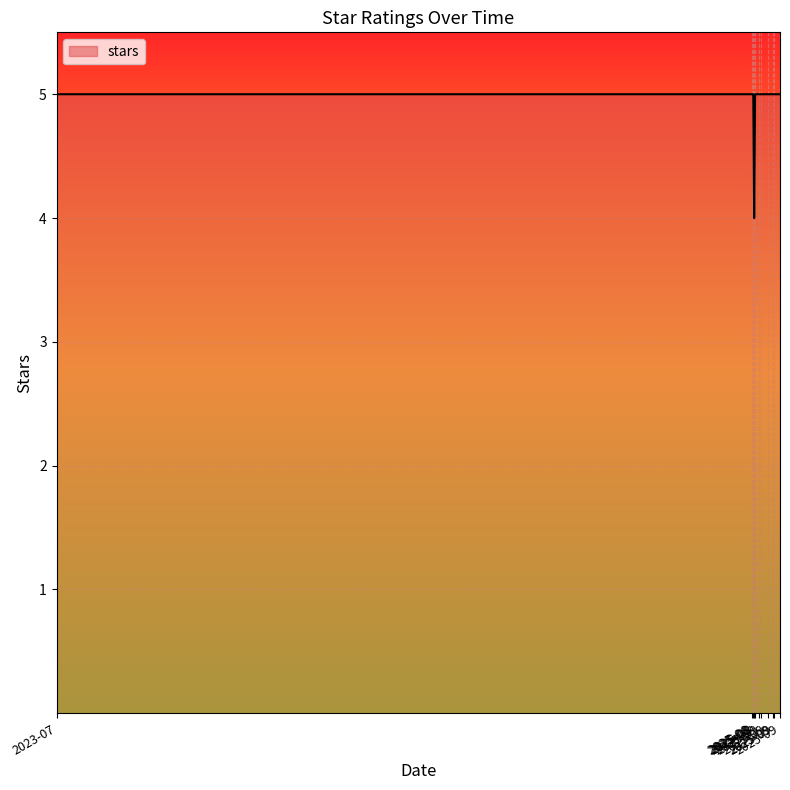

List the labels in order of value, smallest first.

2025-08-28, 2025-08-29, 2025-09-05, 2025-09-12, 2025-09-12, 2025-09-02, 2025-08-26, 2025-08-26, 2025-08-27, 2025-09-19, 2025-09-19, 2025-08-26, 2025-09-26, 2023-07-07, 2025-08-26, 2025-09-19, 2025-08-28, 2025-09-18